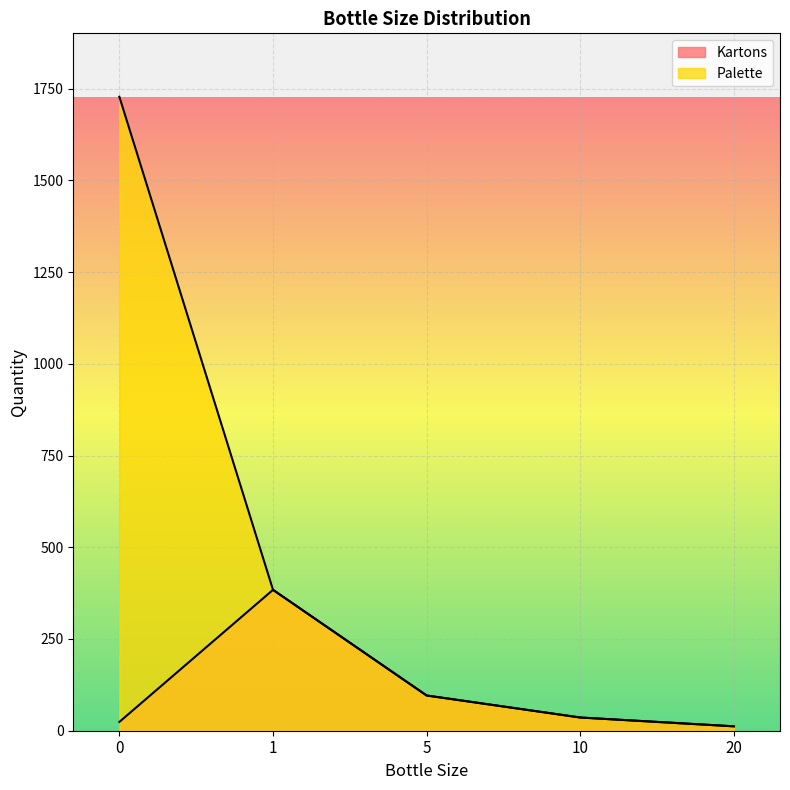

List the labels in order of Kartons value, smallest first.

20, 0, 10, 5, 1